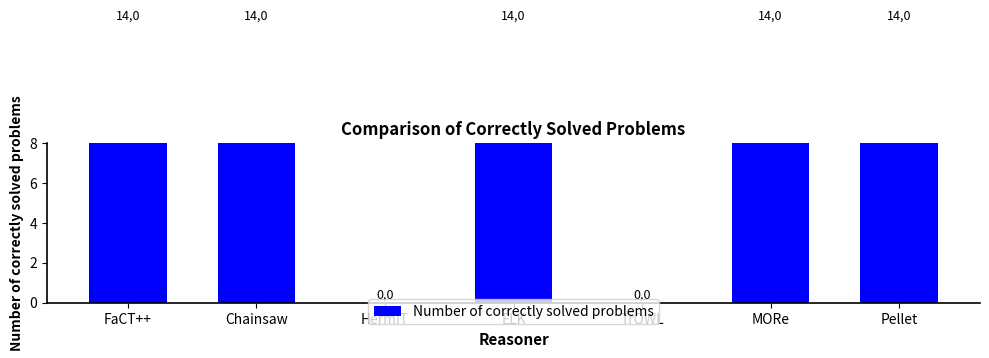

What is the maximum value shown in the chart?

14